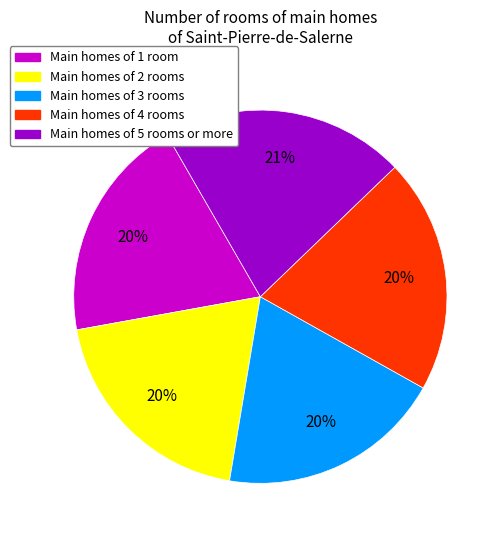

Is there any slice that represents more than half of the pie?

No